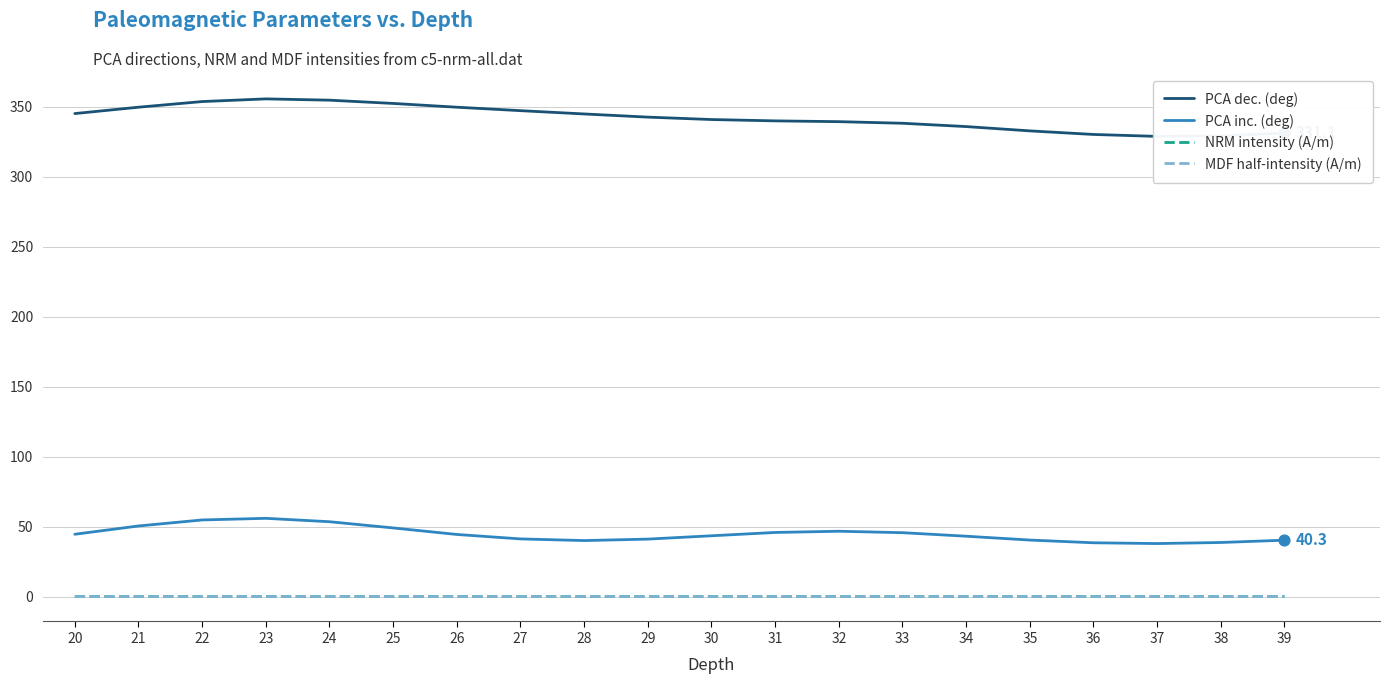

Which series contains the highest Y value?

PCA dec. (deg)